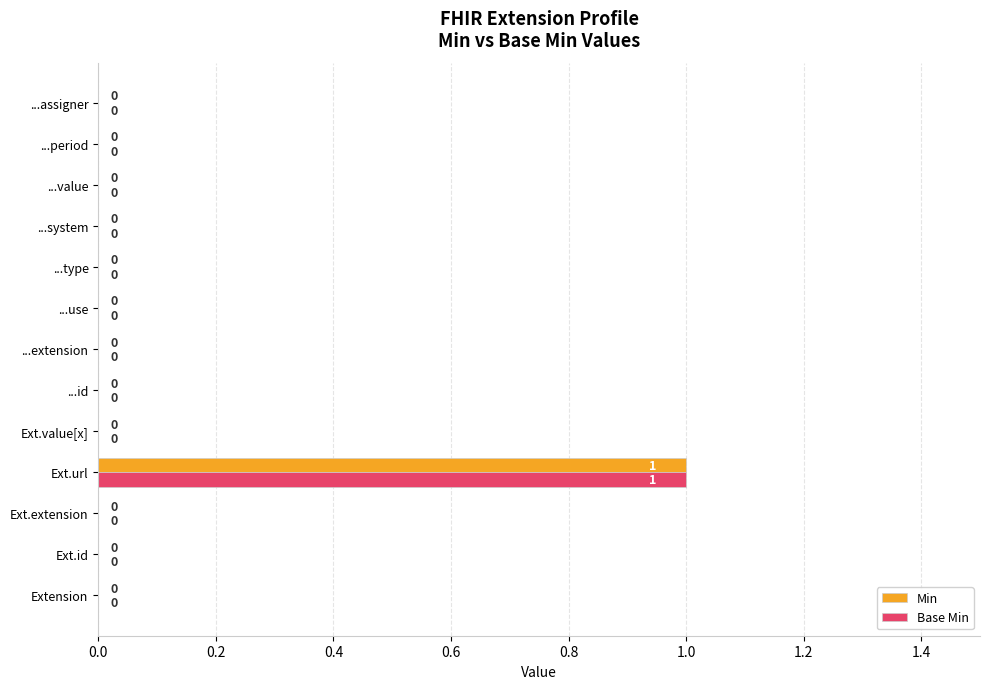

What is the maximum value shown in the chart?

1